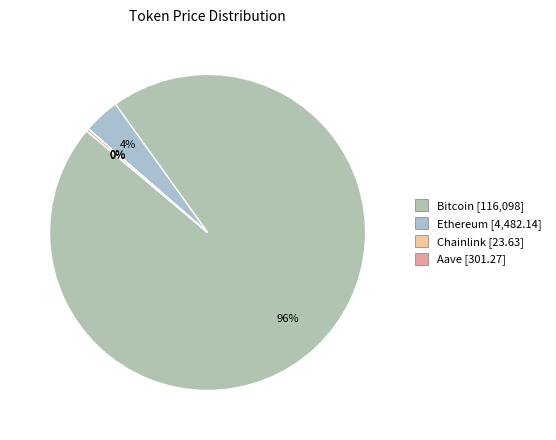

Is it true that Bitcoin is 96% of the pie?

True